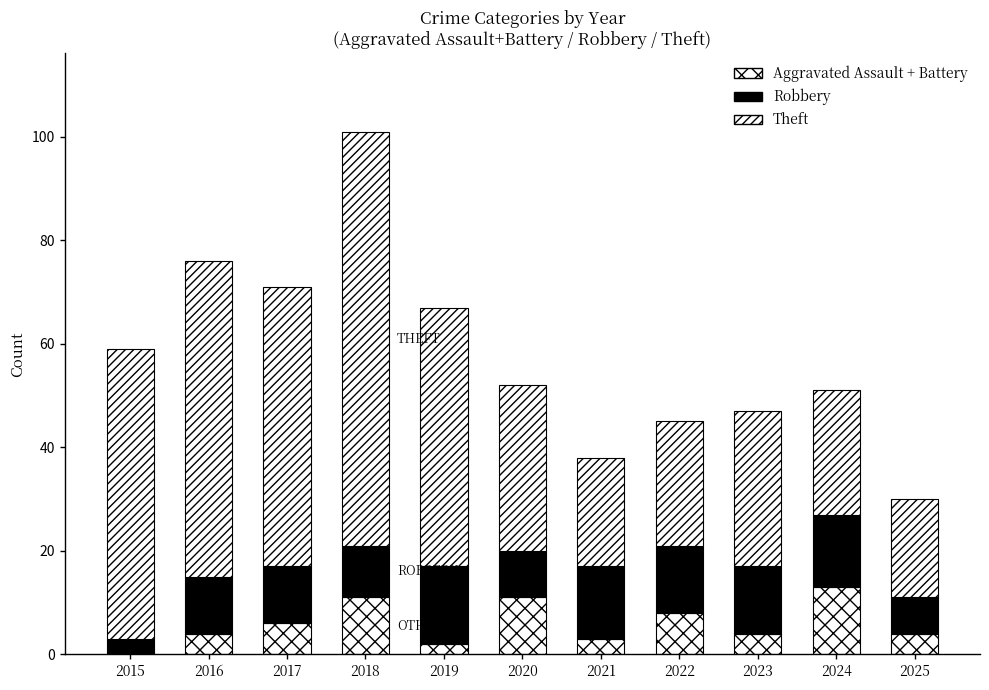

What is the total value across all series at 2020?

52